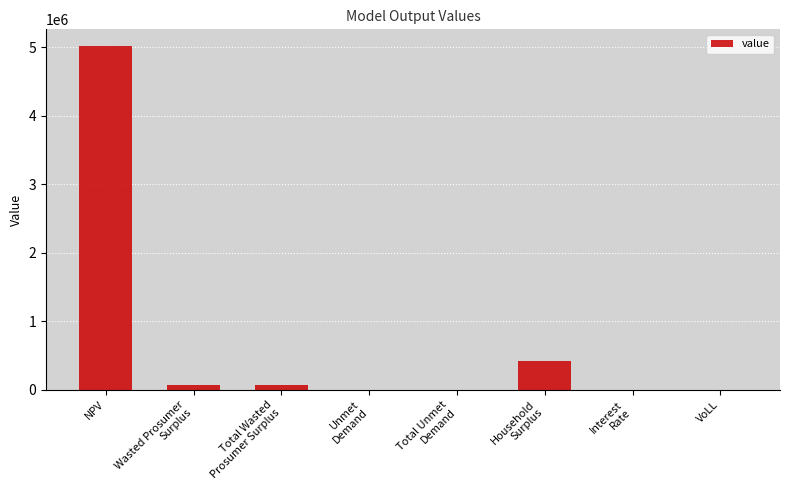

What is the change in value from Total Wasted
Prosumer Surplus to Household
Surplus?

+349489.7